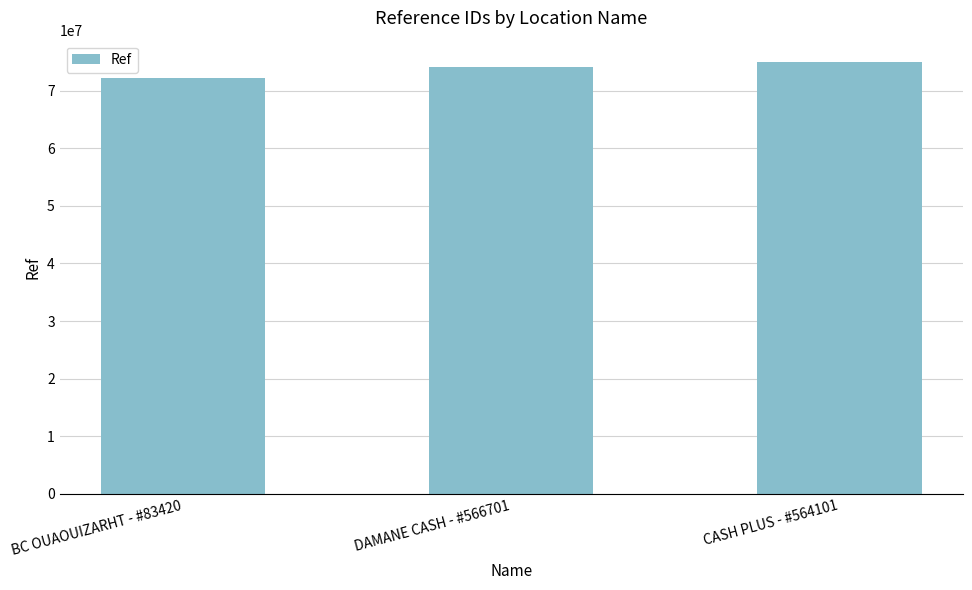

At which category does the chart reach its minimum across all series?

BC OUAOUIZARHT - #83420